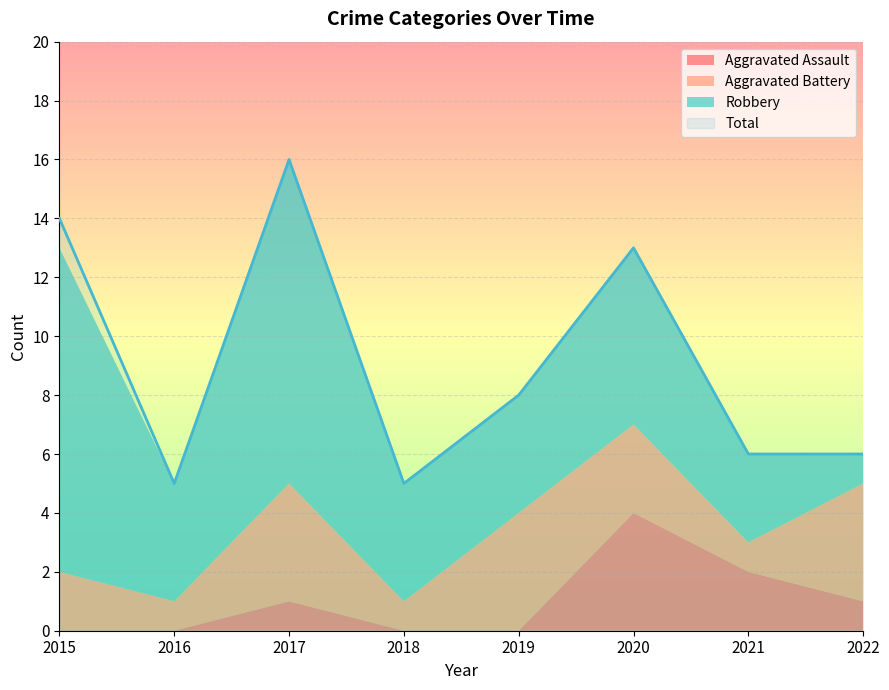

Reading left to right, transcribe all the data shown in this chart.

Aggravated Assault: 0	0	1	0	0	4	2	1
Aggravated Battery: 2	1	4	1	4	3	1	4
Robbery: 11	4	11	4	4	6	3	1
Total: 14	5	16	5	8	13	6	6